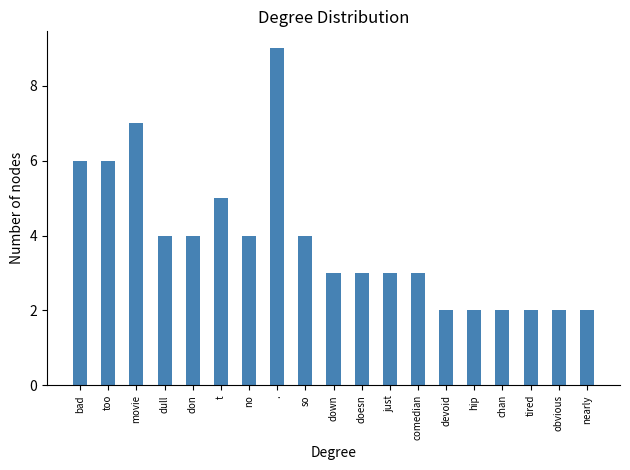

What is the sum of the values at so and no?

8